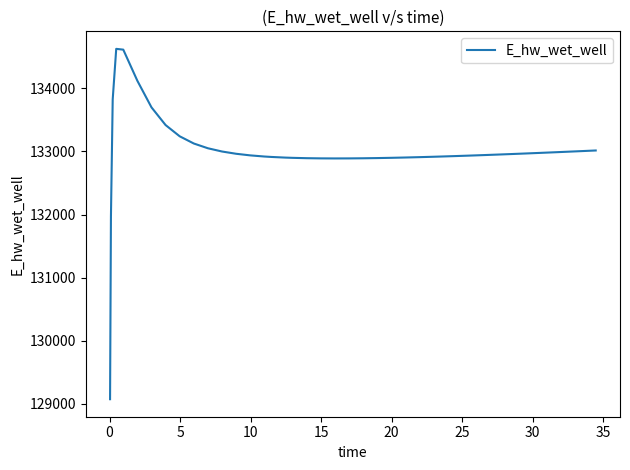

What is the greatest value displayed?

134628.0